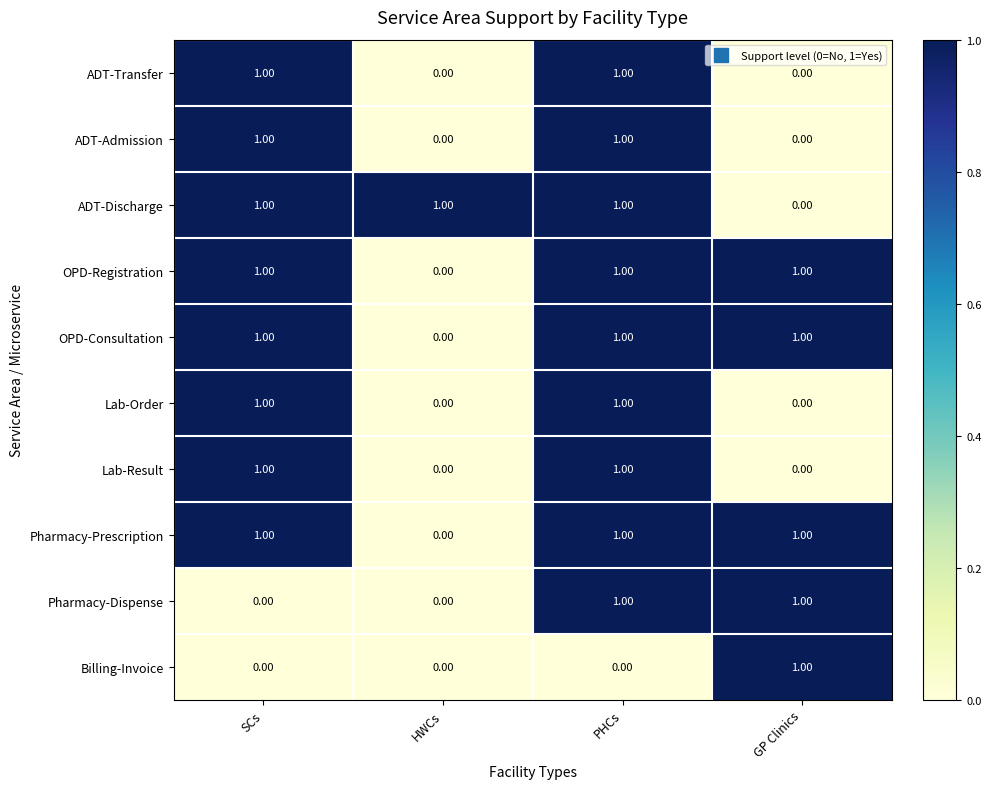

What is the sum of all OPD-Consultation values?

3